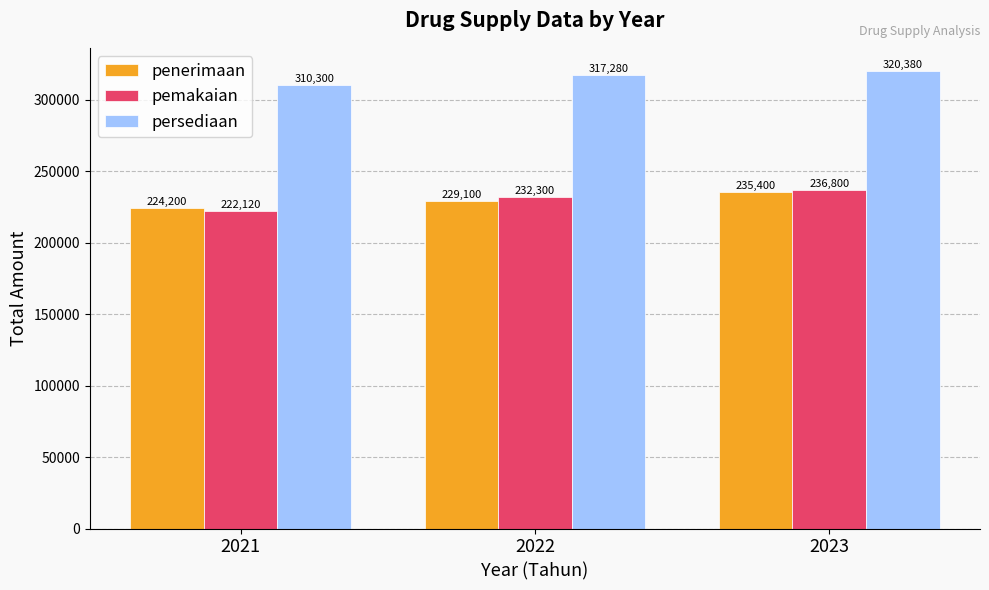

Reading left to right, transcribe all the data shown in this chart.

penerimaan: 224200	229100	235400
pemakaian: 222120	232300	236800
persediaan: 310300	317280	320380